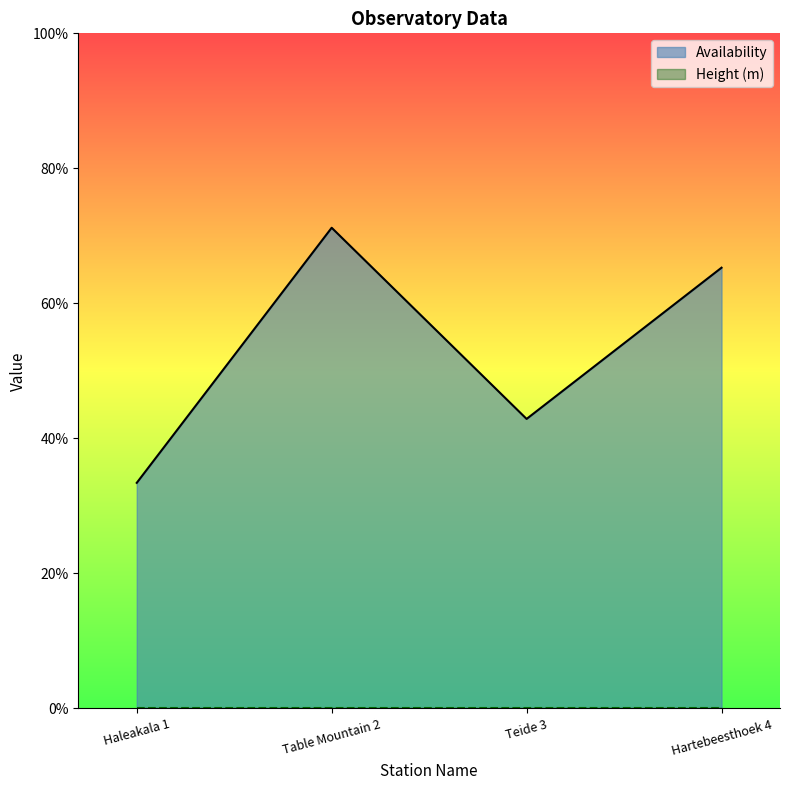

Where is the first local minimum?

Teide 3